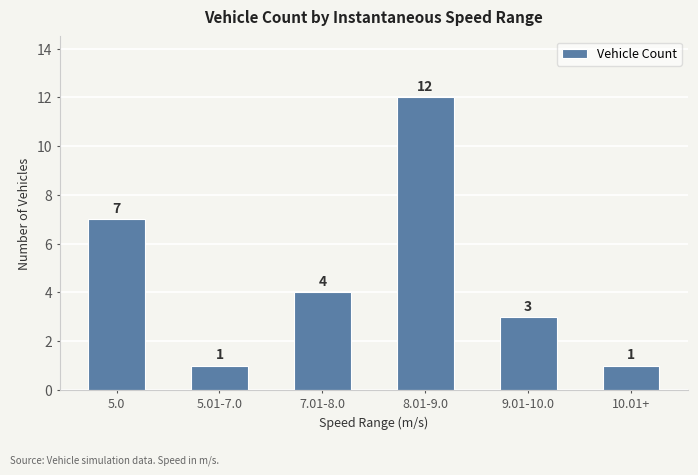

How many categories are shown in the chart?

6